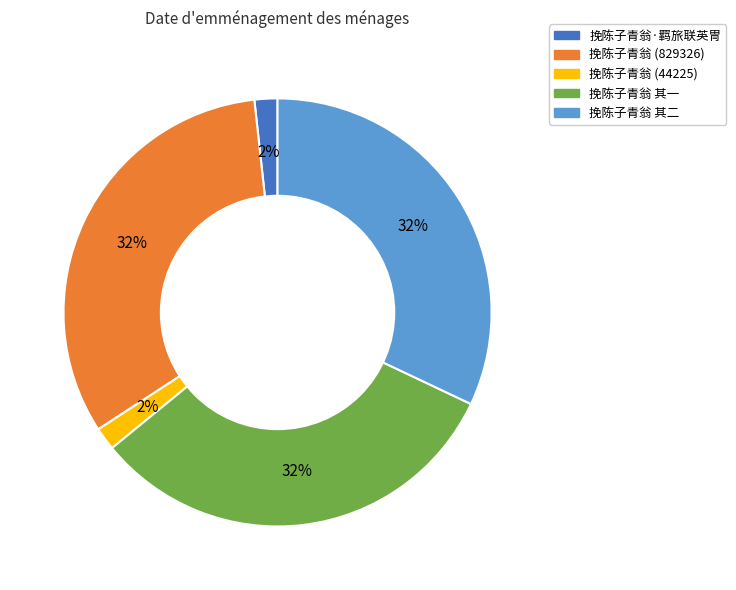

Does any single category account for the majority?

No